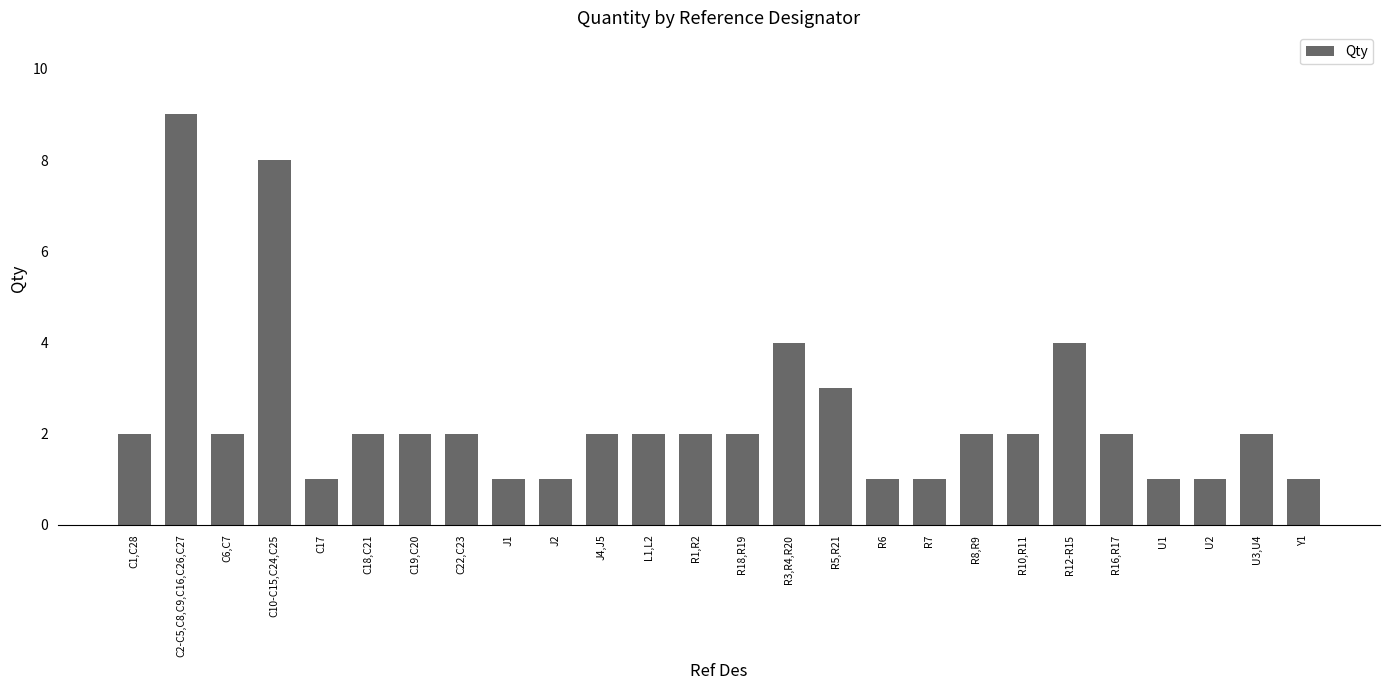

The chart shows a value of 3 at R3,R4,R20. True or false?

False